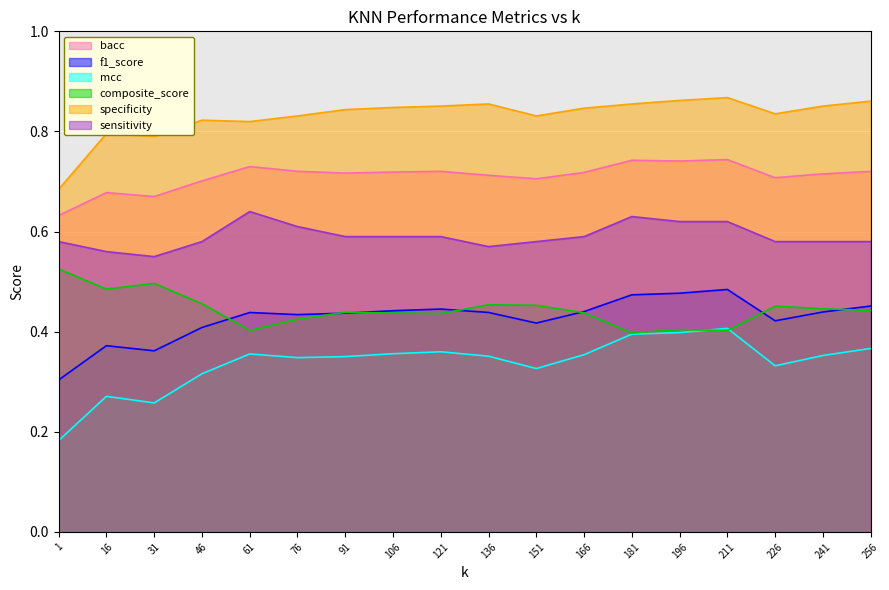

Reading left to right, transcribe all the data shown in this chart.

bacc: 0.6	0.7	0.7	0.7	0.7	0.7	0.7	0.7	0.7	0.7	0.7	0.7	0.7	0.7	0.7	0.7	0.7	0.7
f1_score: 0.3	0.4	0.4	0.4	0.4	0.4	0.4	0.4	0.4	0.4	0.4	0.4	0.5	0.5	0.5	0.4	0.4	0.5
mcc: 0.2	0.3	0.3	0.3	0.4	0.3	0.4	0.4	0.4	0.4	0.3	0.4	0.4	0.4	0.4	0.3	0.4	0.4
composite_score: 0.5	0.5	0.5	0.5	0.4	0.4	0.4	0.4	0.4	0.5	0.5	0.4	0.4	0.4	0.4	0.5	0.4	0.4
specificity: 0.7	0.8	0.8	0.8	0.8	0.8	0.8	0.8	0.9	0.9	0.8	0.8	0.9	0.9	0.9	0.8	0.9	0.9
sensitivity: 0.6	0.6	0.6	0.6	0.6	0.6	0.6	0.6	0.6	0.6	0.6	0.6	0.6	0.6	0.6	0.6	0.6	0.6